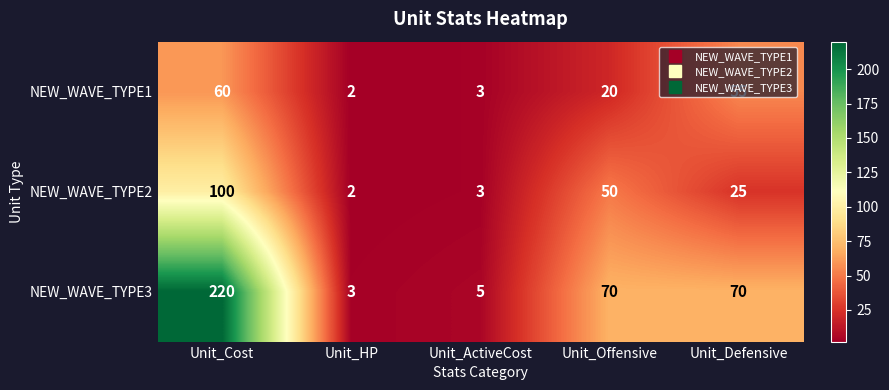

What is the maximum value shown in the chart?

220